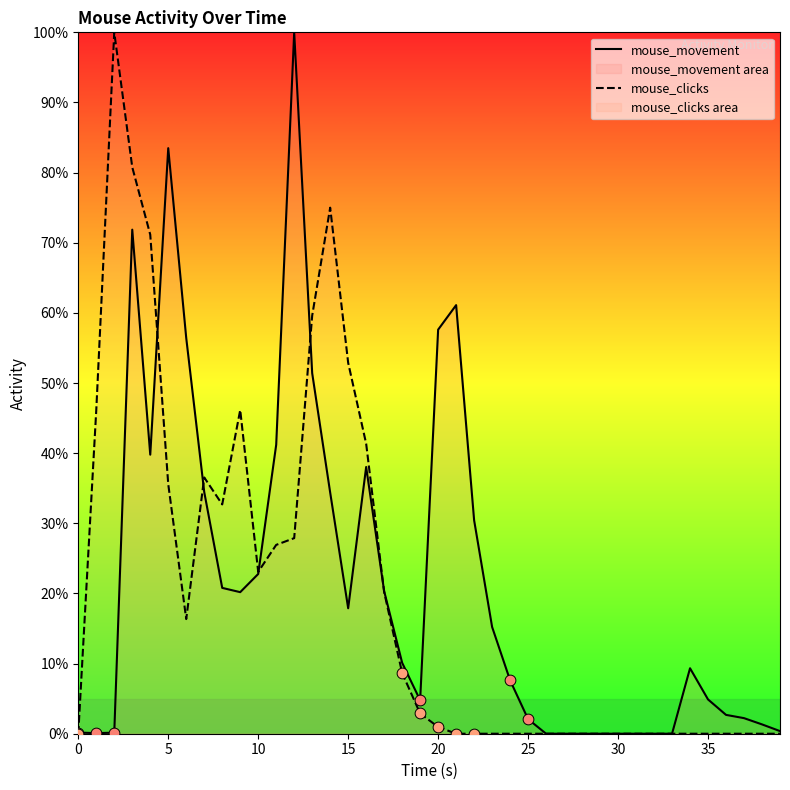

Which series reaches the minimum Y coordinate?

mouse_movement